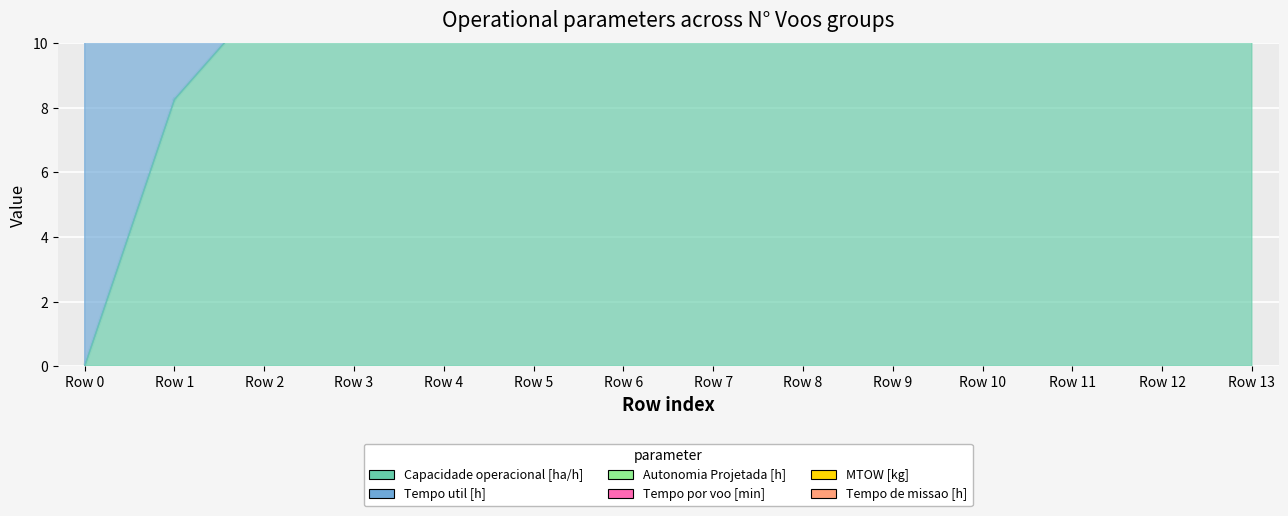

Between Row 12 and Row 13, which is larger?

Row 12